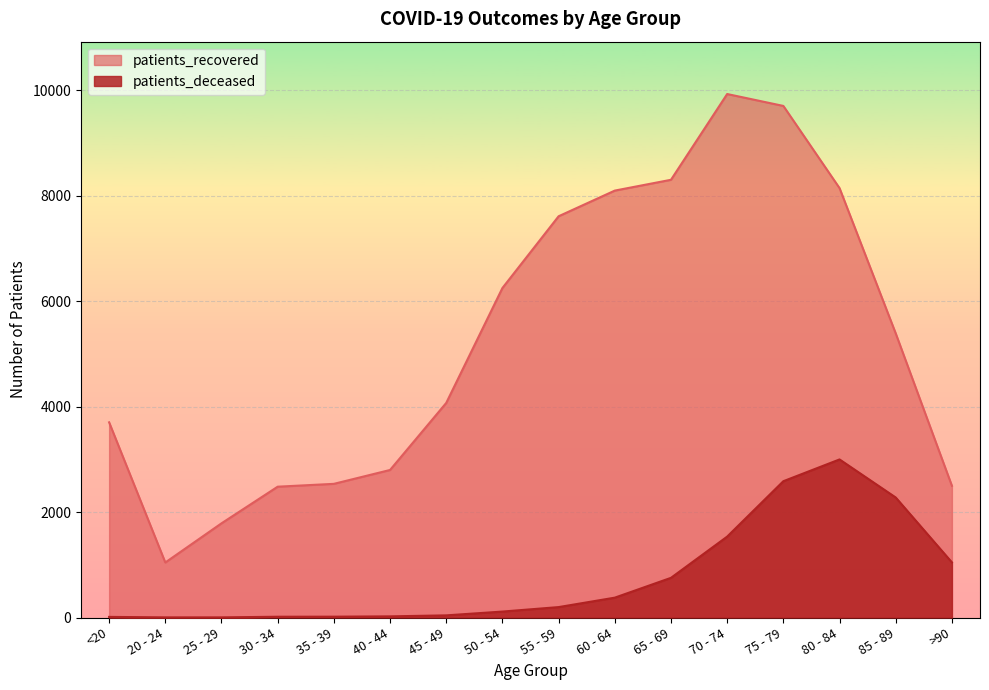

What position from the right is >90?

1